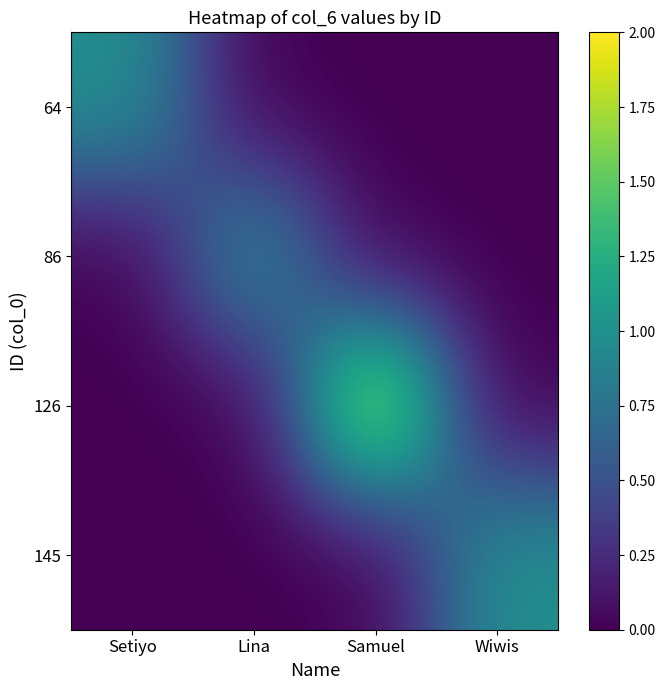

Which series has the largest range (max minus min)?

126